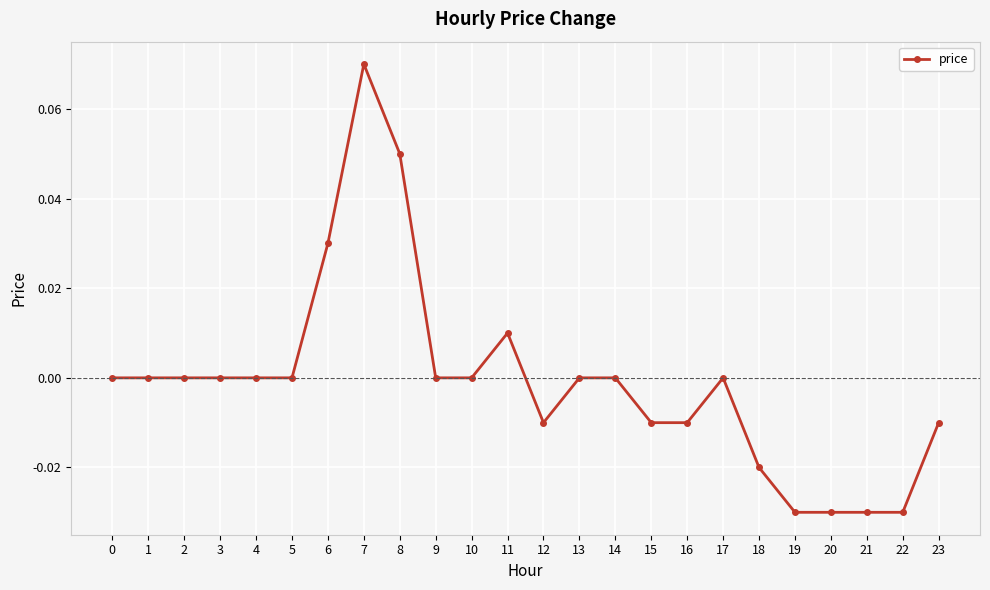

How many lines are shown in the chart?

1